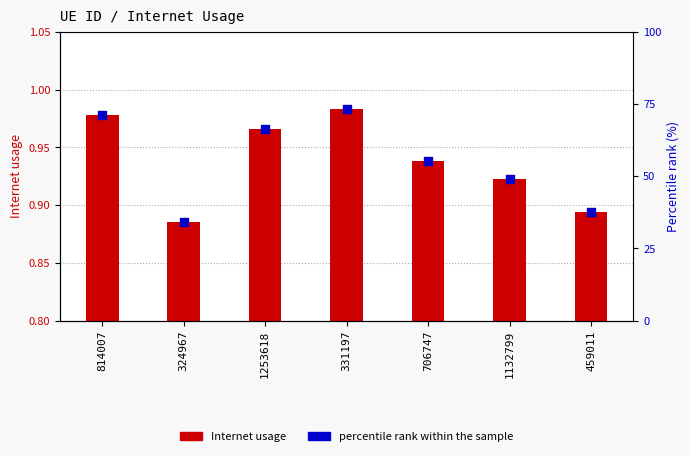

What are all the series names shown in the legend?

Internet usage, percentile rank within the sample